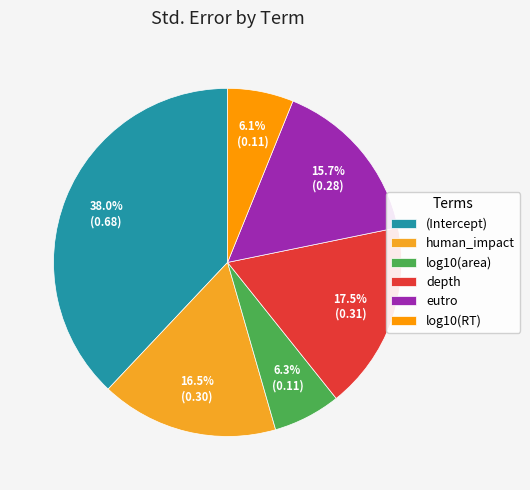

To the nearest percent, what portion does eutro represent?

16%